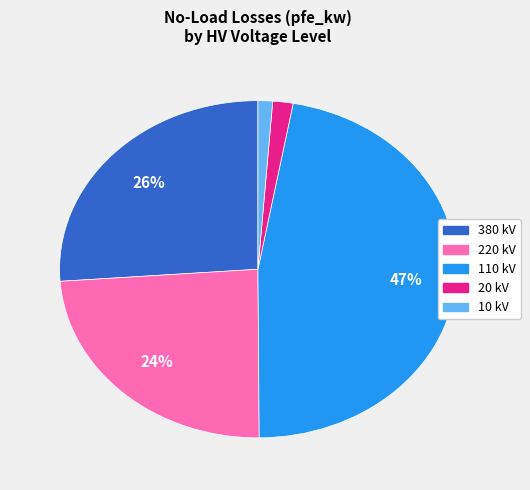

Is there any slice that represents more than half of the pie?

No